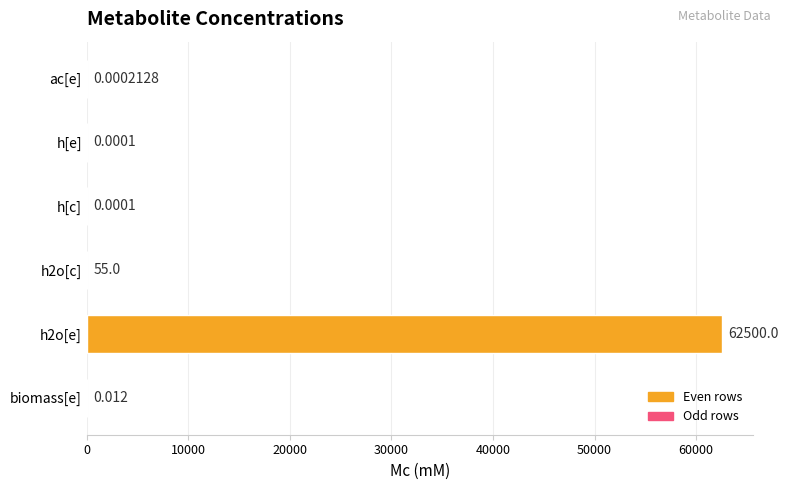

What is the average value?

10425.8